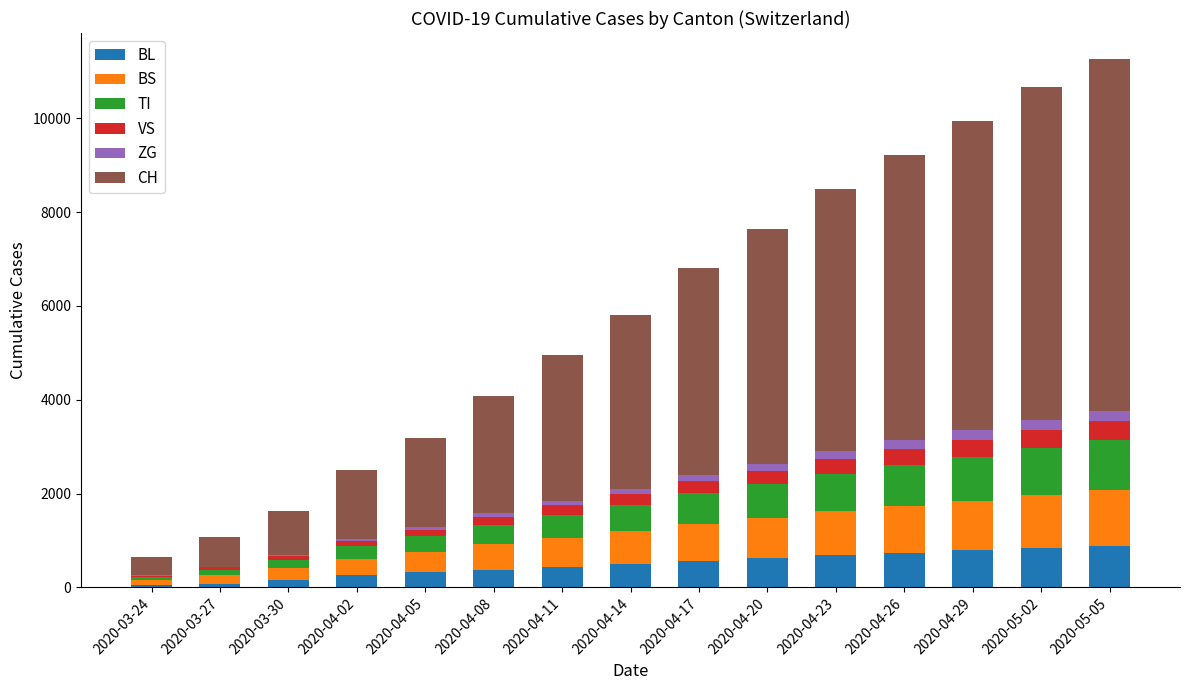

What is the maximum value for BL?

890